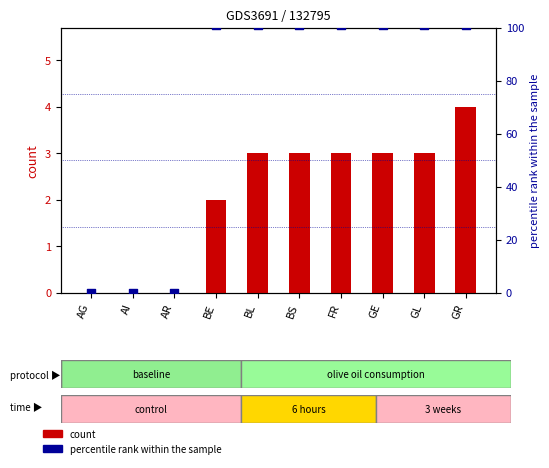

What are all the series names shown in the legend?

count, percentile rank within the sample